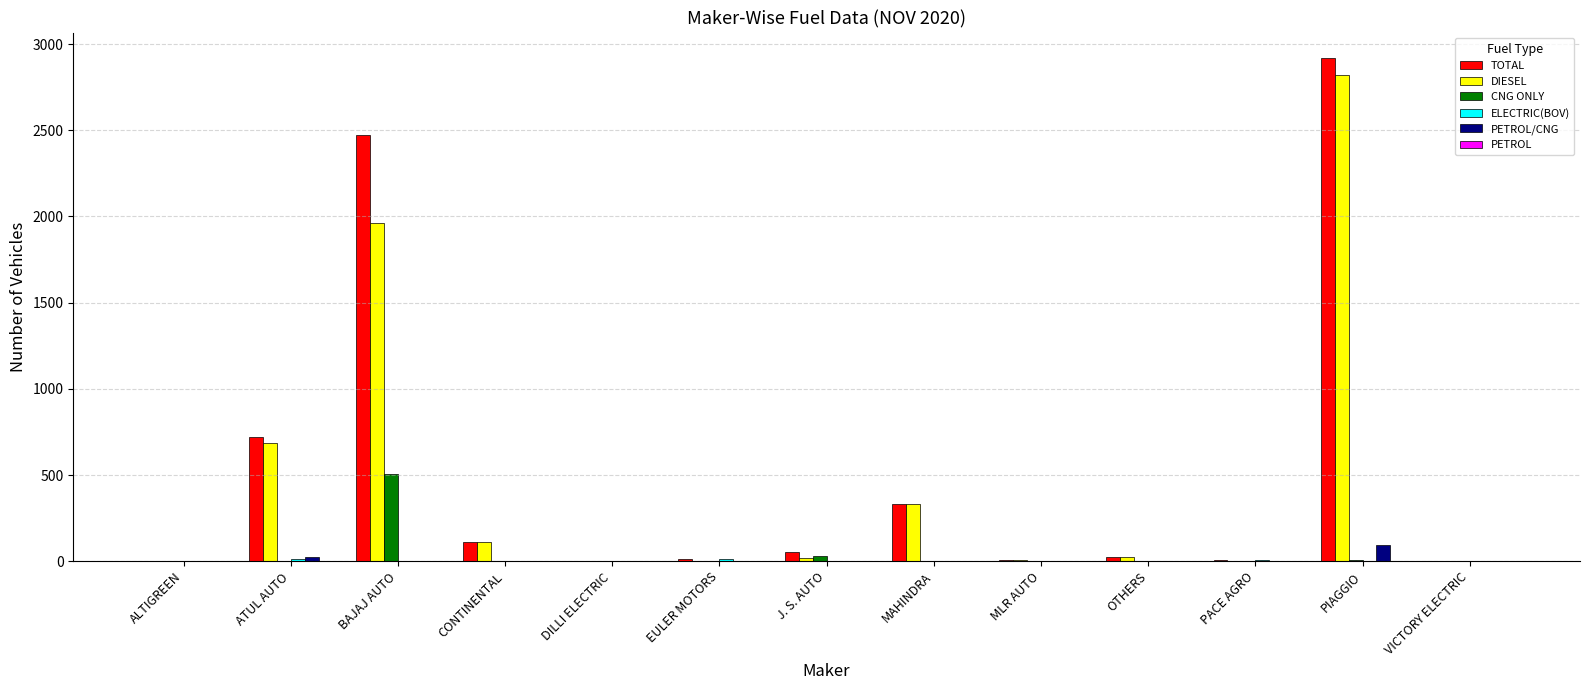

How many groups of bars are there?

13